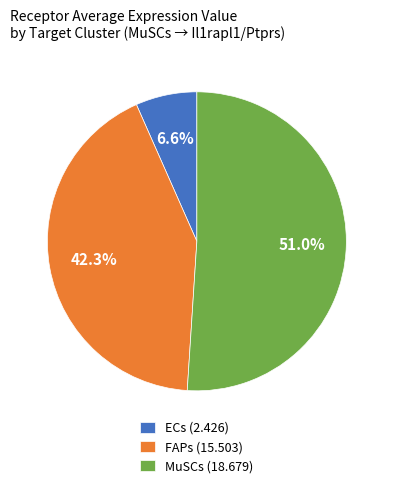

Rank the categories by value from lowest to highest.

ECs, FAPs, MuSCs